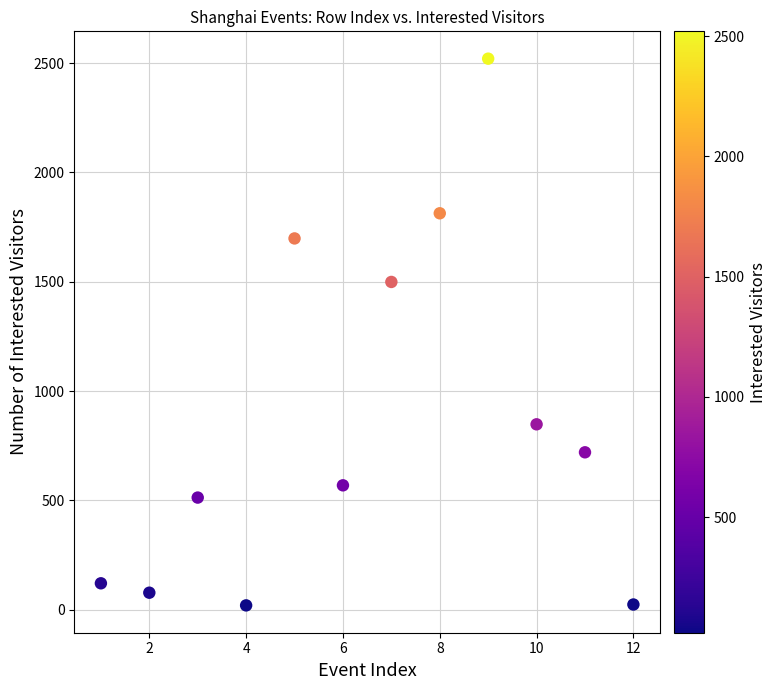

What Y value in the scatter plot is closest to 1270?

1499